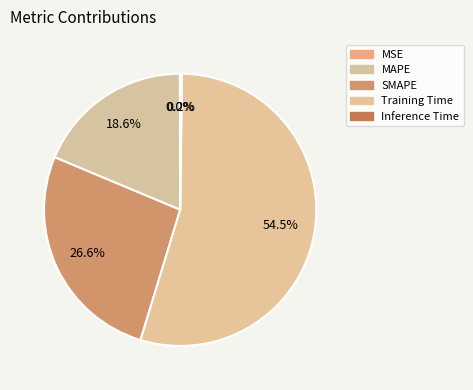

The Training Time slice represents 55% of the pie. True or false?

True